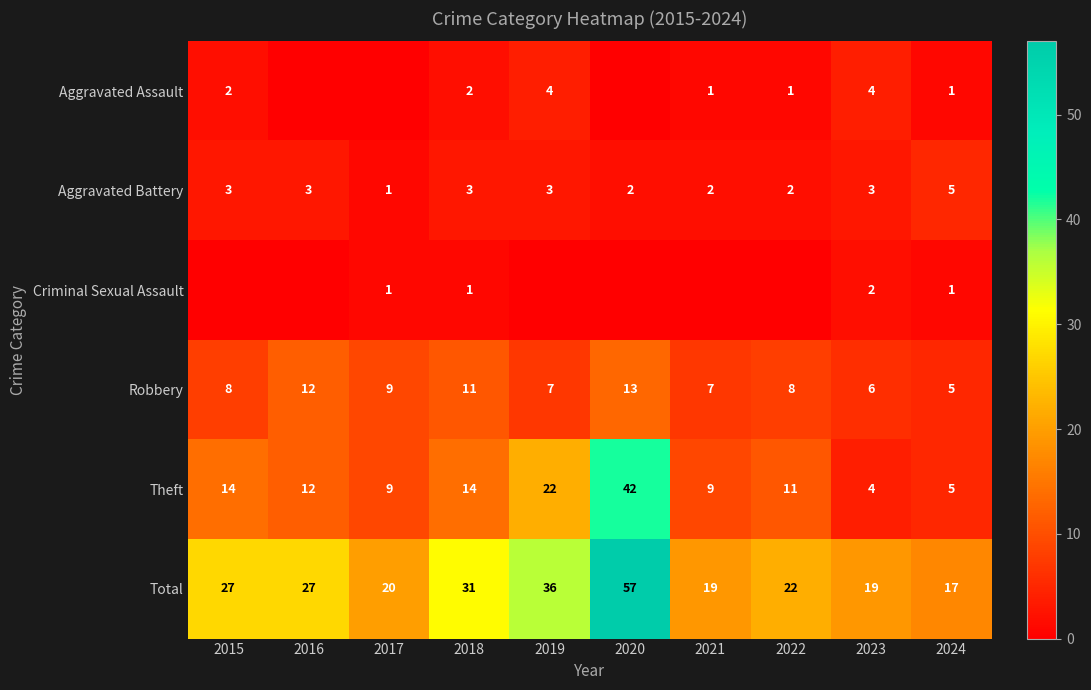

What is the total value across all series at 2019?

72